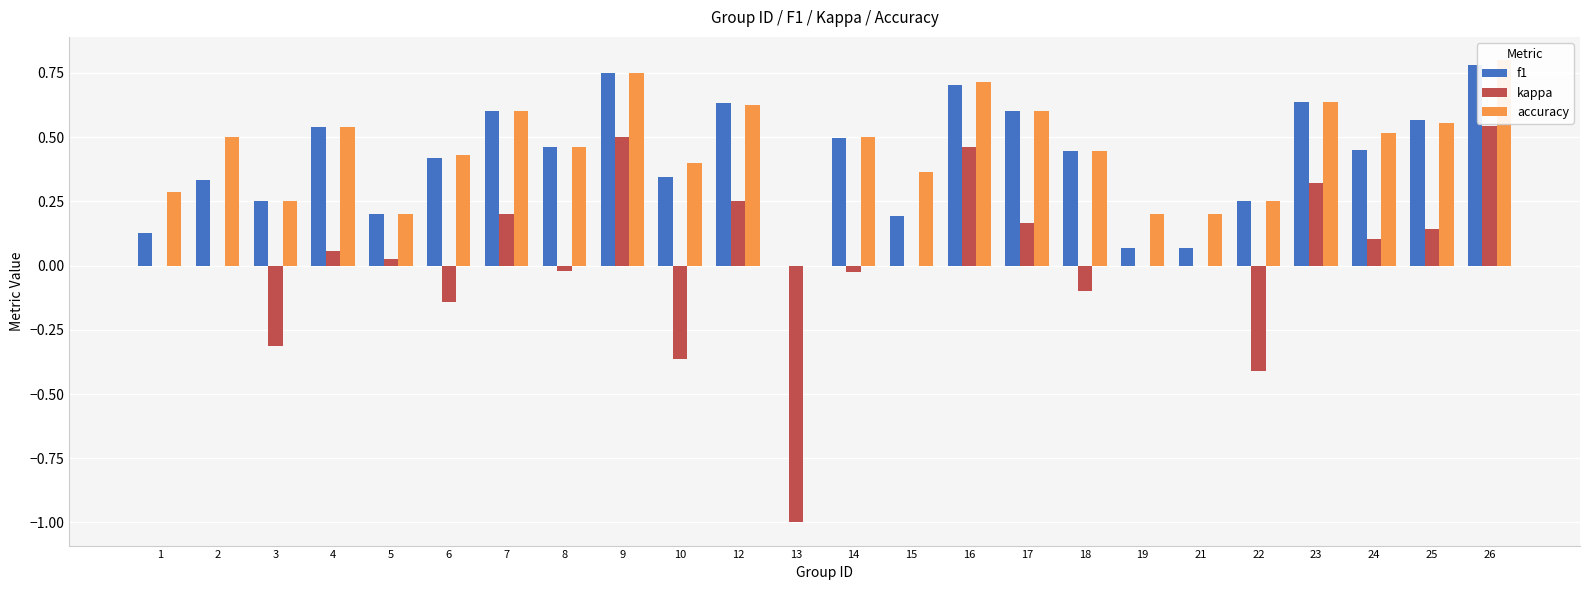

What is the greatest value displayed?

0.8